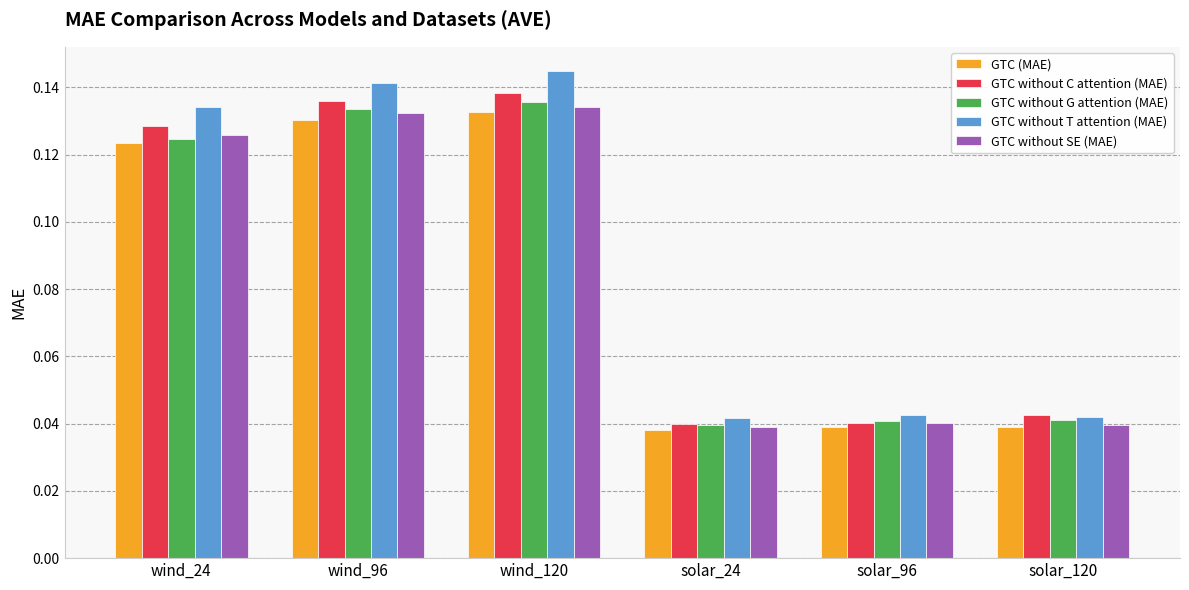

What is the label of the 4th bar from the right?

wind_120